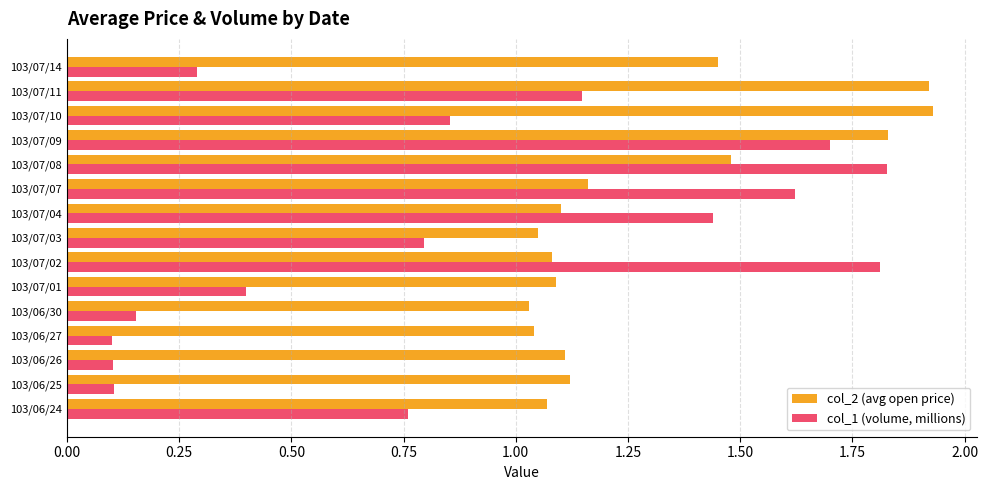

At how many categories does at least one series exceed 1?

15